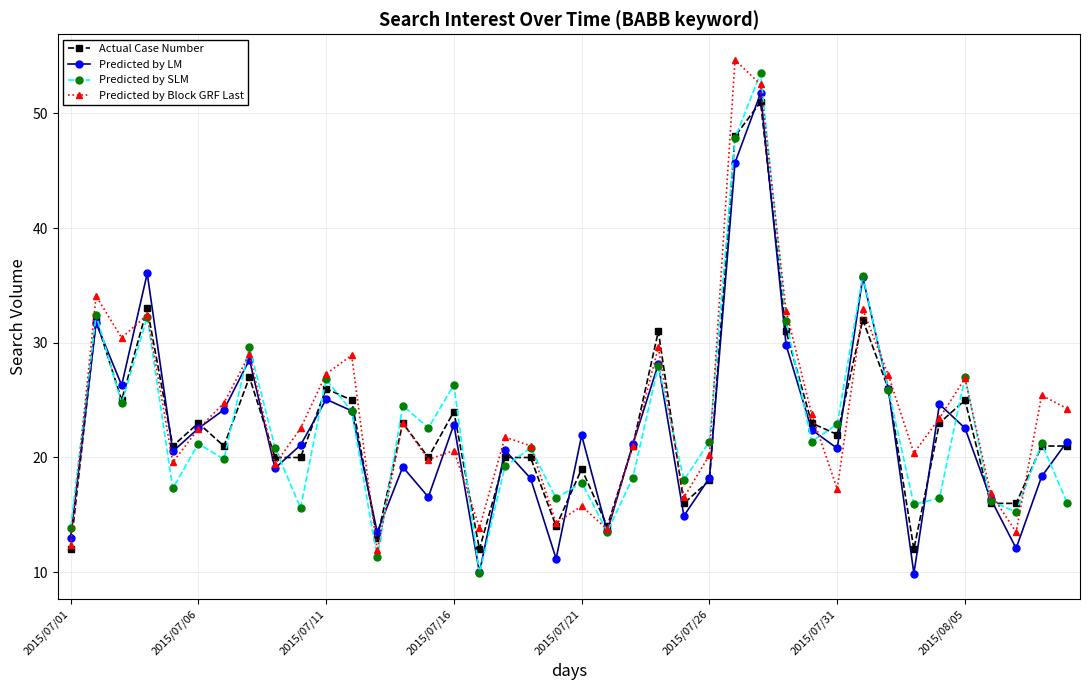

What is the value of the Predicted by LM point at the 28th from the left?

51.8